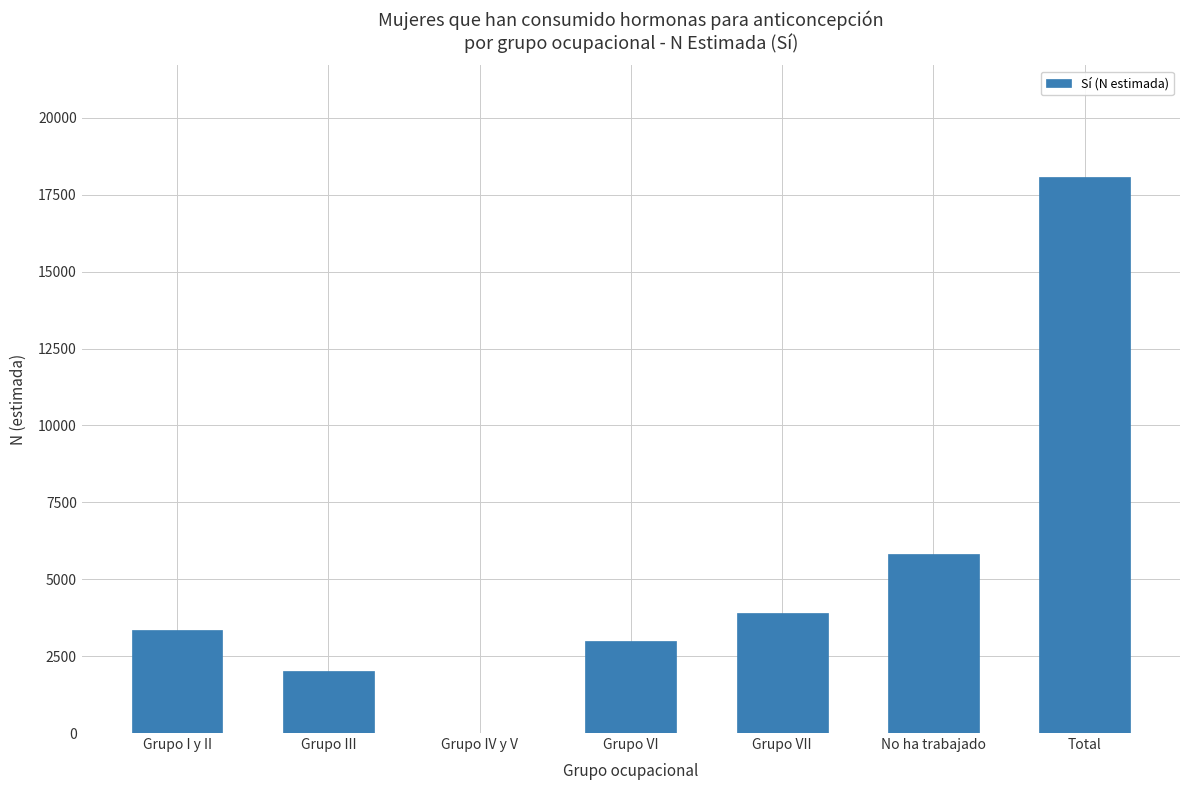

The value at Grupo VI is 2980. True or false?

True